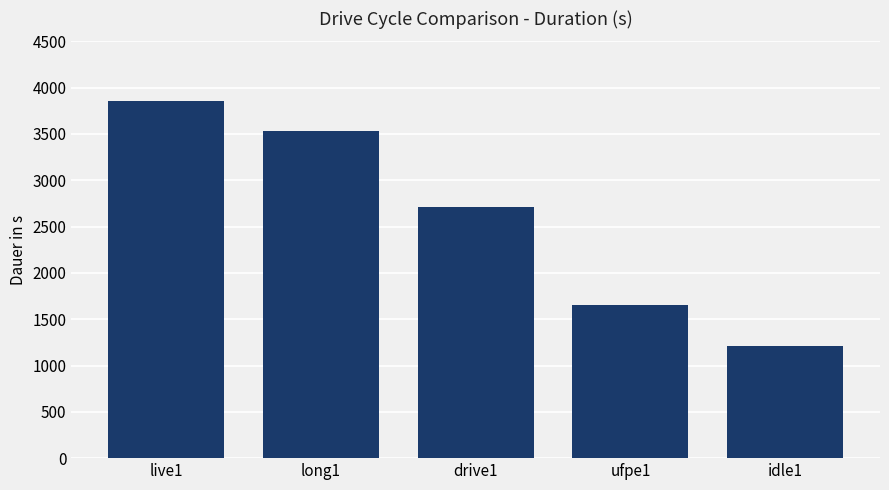

What is the change in value from long1 to idle1?

-2316